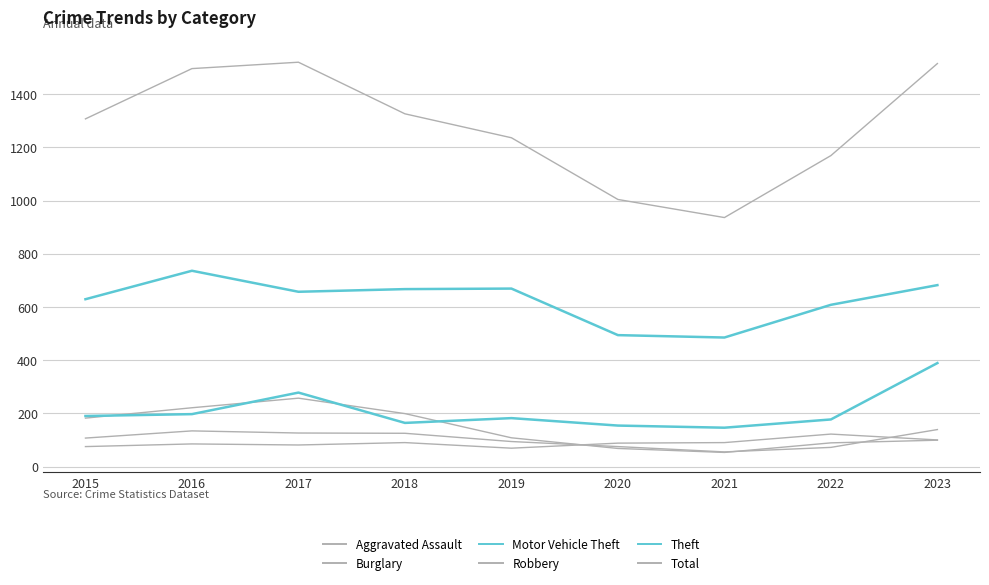

The value of Robbery at 2017 is 52. True or false?

False